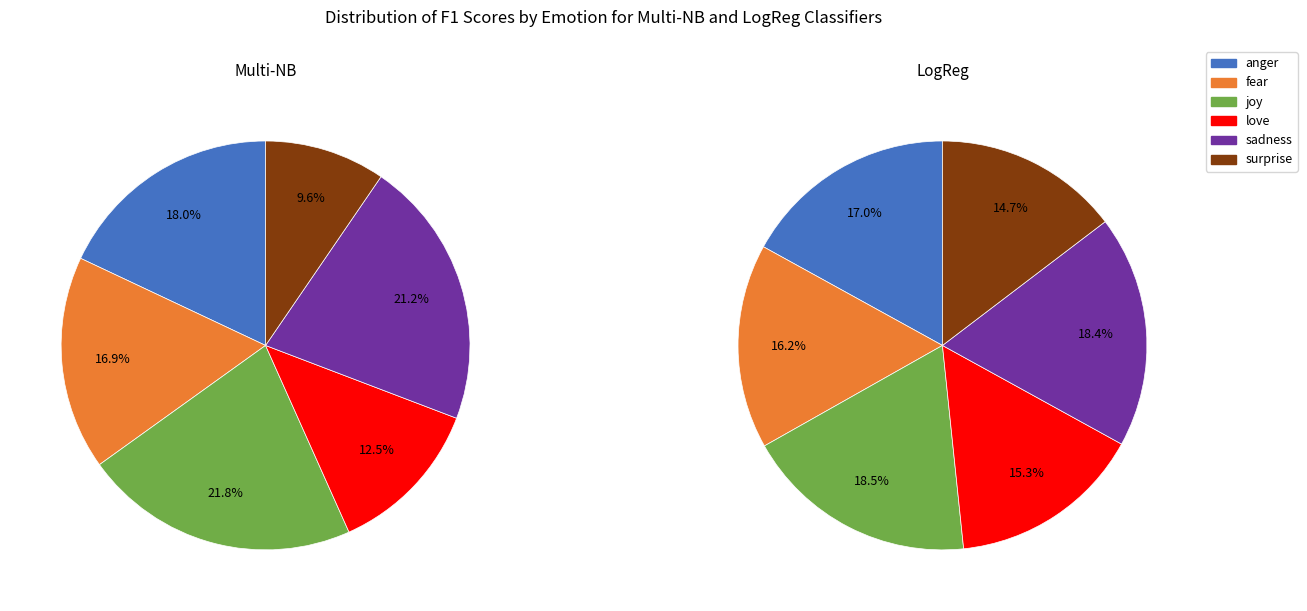

Which category has the biggest portion of the pie?

joy